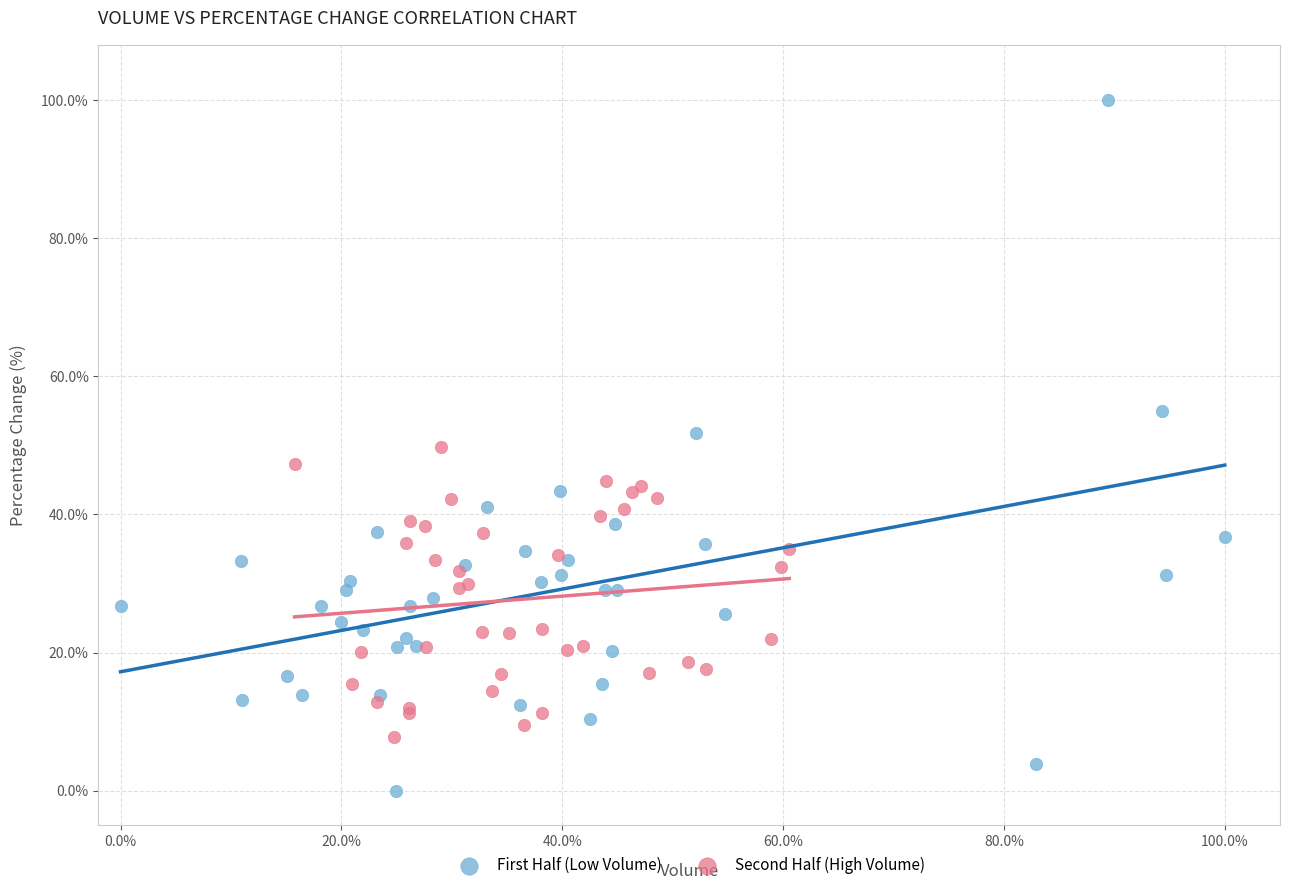

Which series contains the lowest Y value?

First Half (Low Volume)